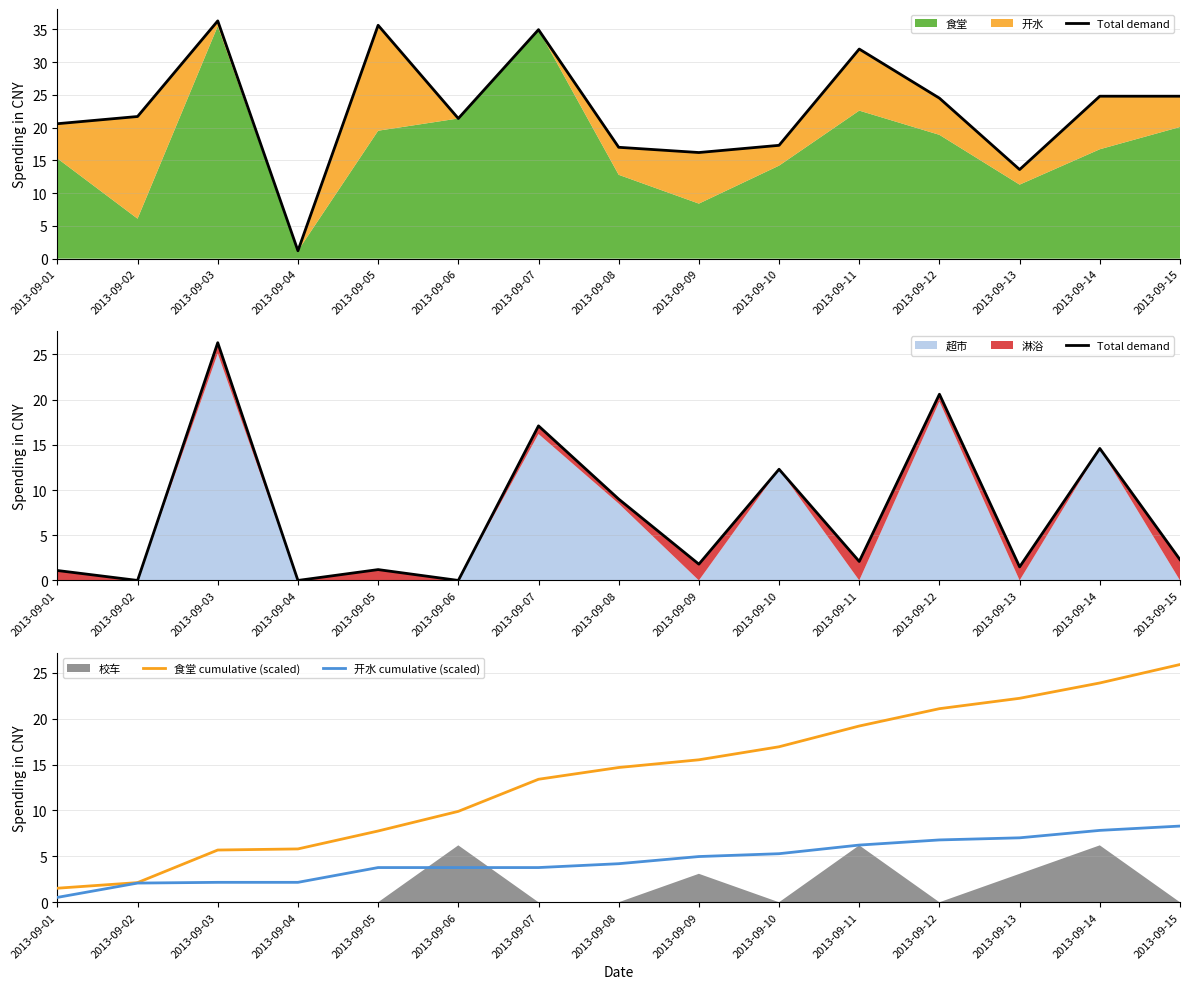

Between which two adjacent categories do Total demand and 开水 cumulative (scaled) first intersect?

2013-09-01 and 2013-09-02